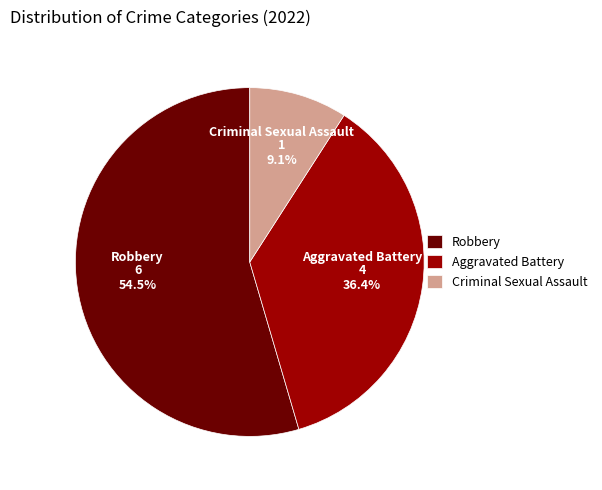

Does any single category account for the majority?

Yes